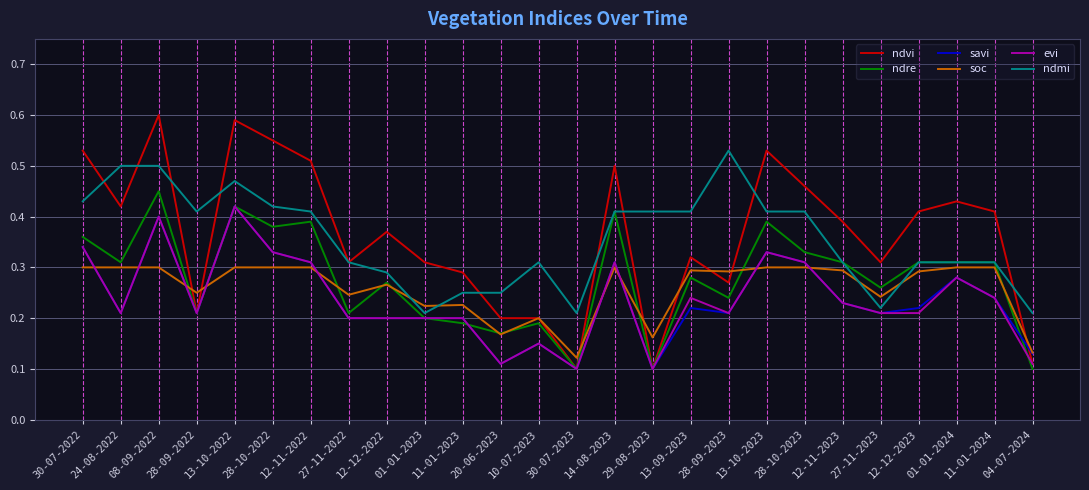

True or false: ndvi has a value of 0.1 at 12-12-2022.

False